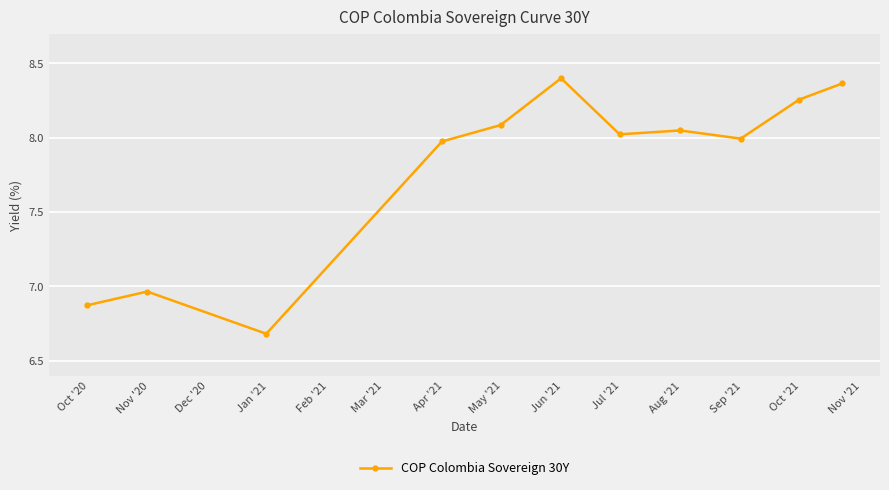

What is the smallest value displayed?

6.7